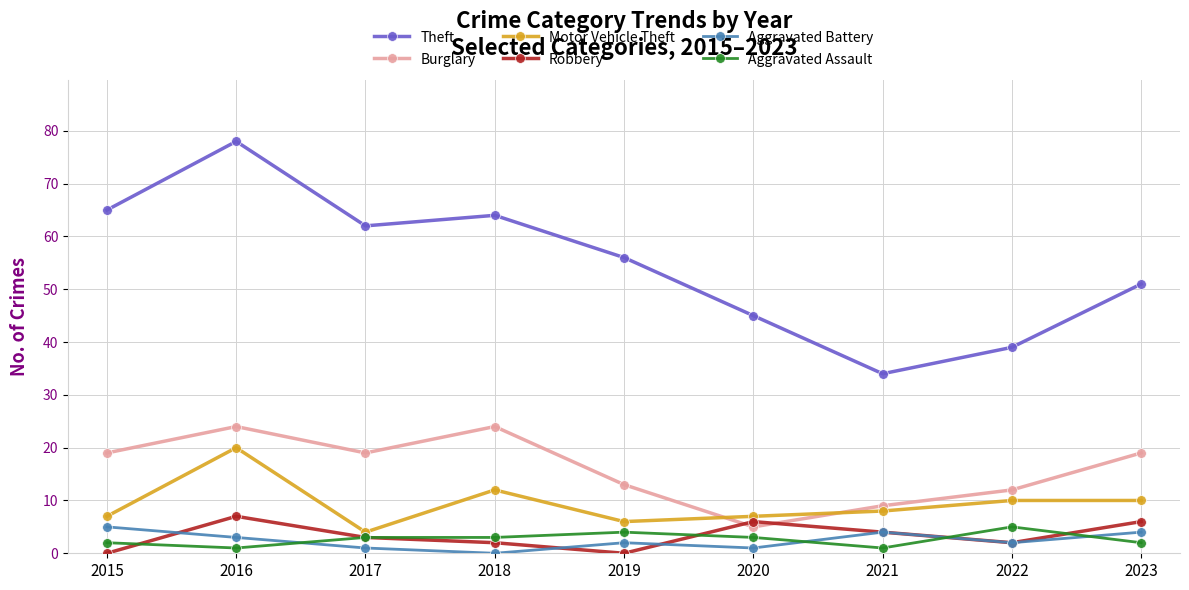

At which category does Robbery reach its first local peak?

2016